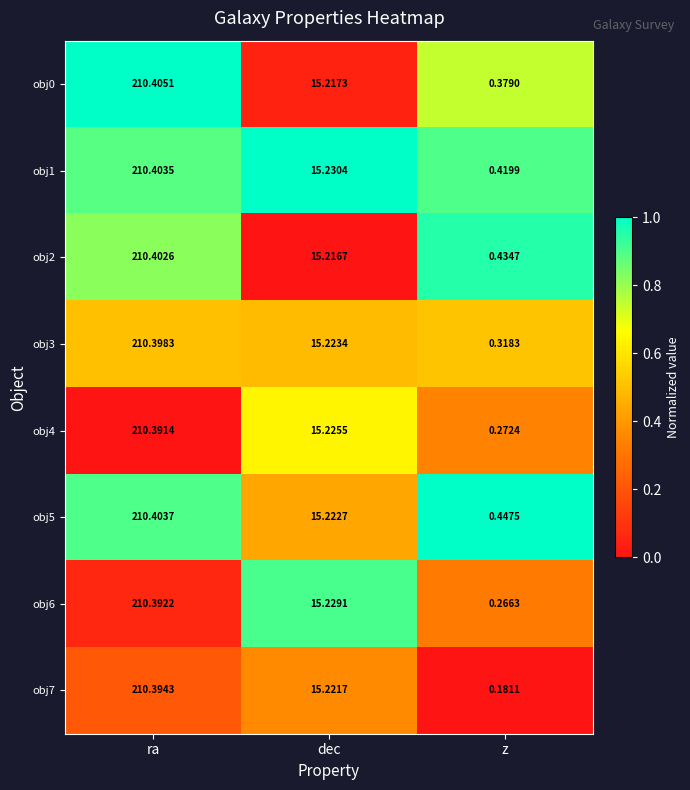

Which series has the largest total across all categories?

obj5